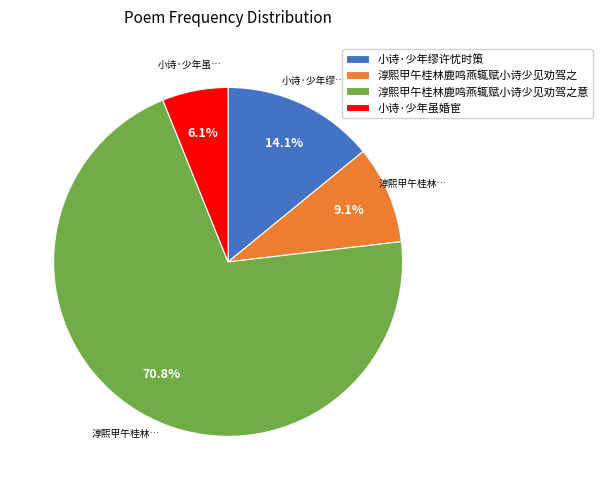

What portion of the pie excludes 小诗·少年虽婚宦?

93.9%